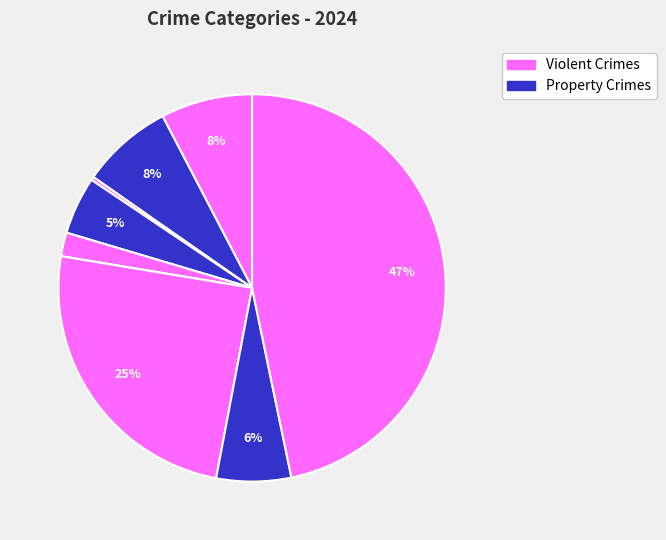

To the nearest percent, what is the average slice percentage?

11%